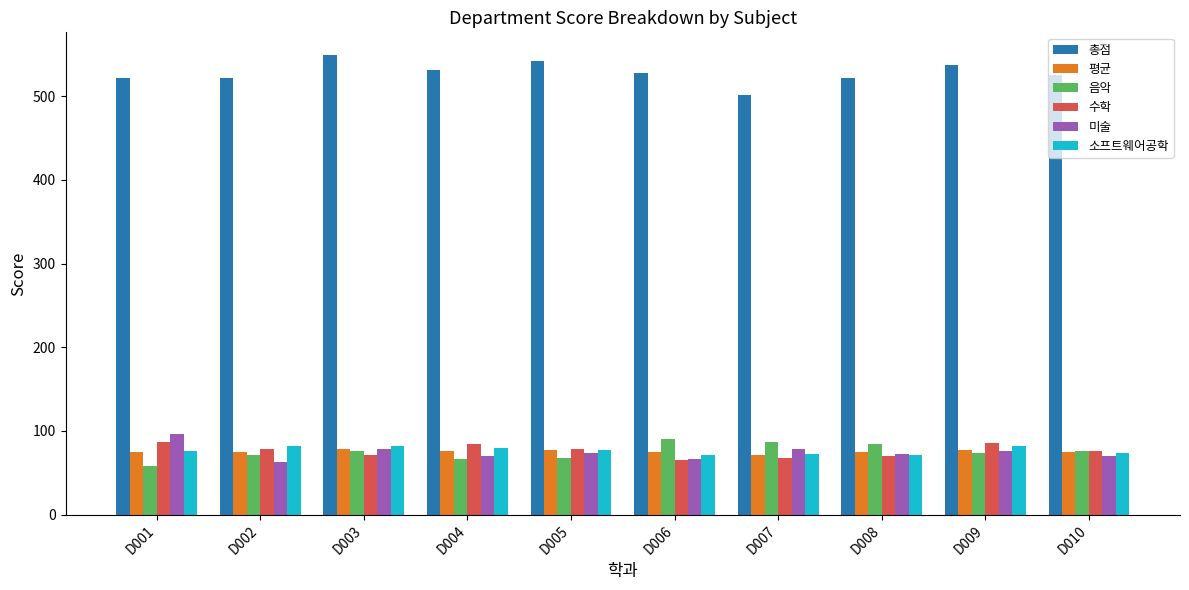

What is the sum of all 총점 values?

5280.6